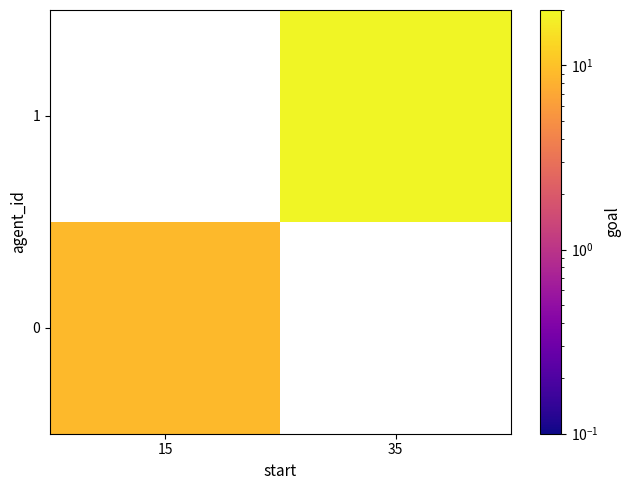

Rank the series by their maximum value, from lowest to highest.

0, 1